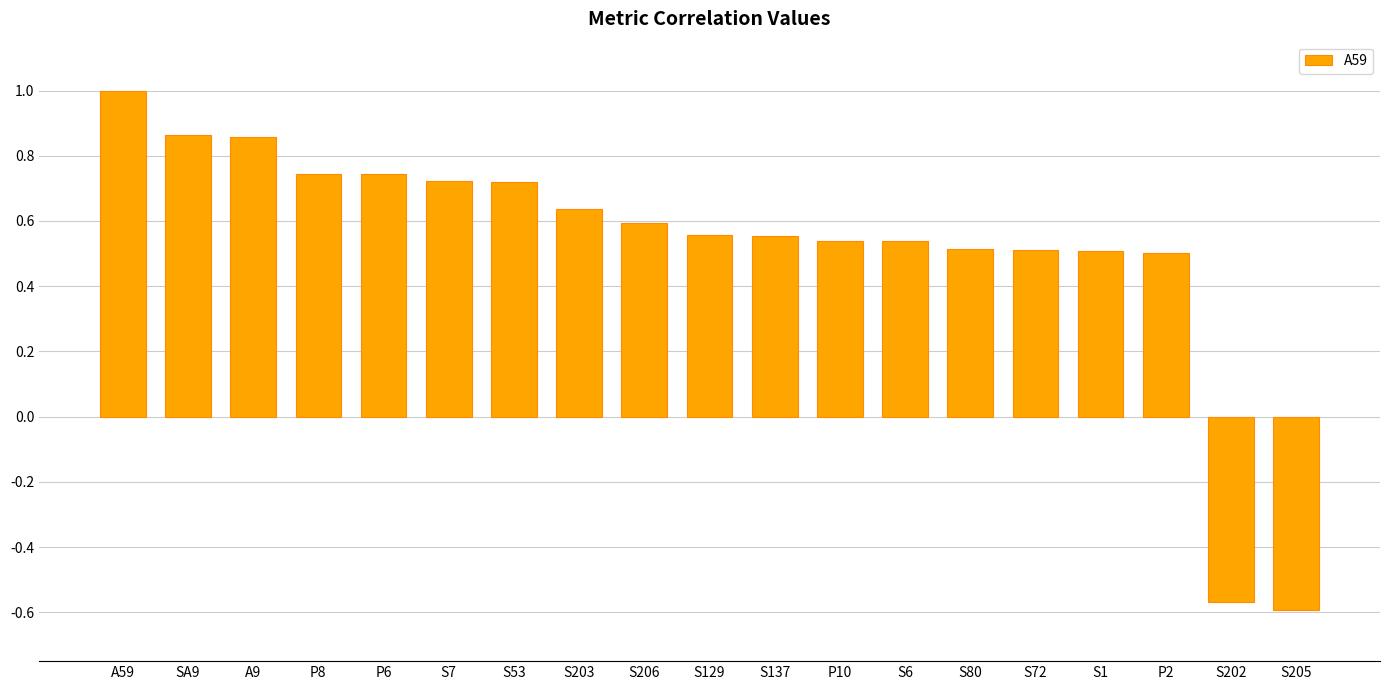

Which has a higher value, S72 or S6?

S6